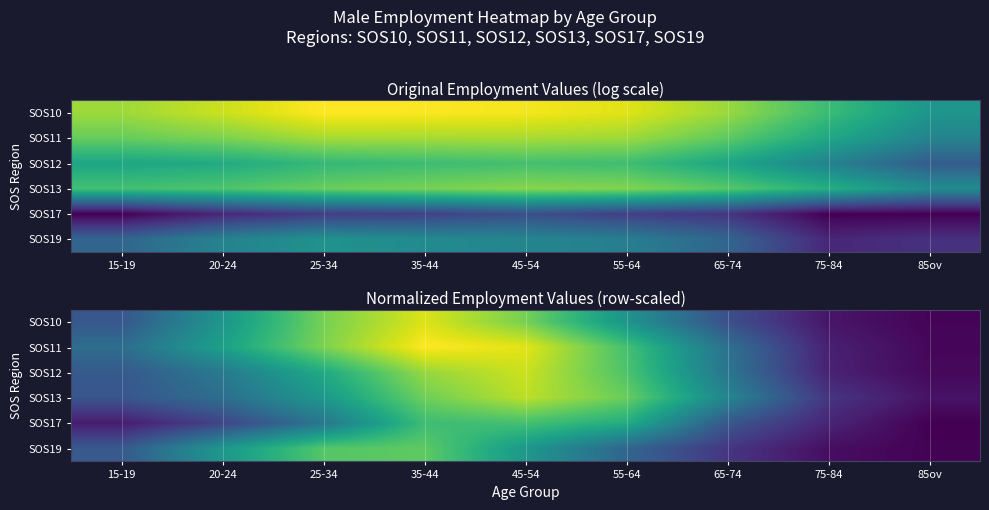

What is the sum of the SOS13 values at 65-74 and 20-24?

0.8